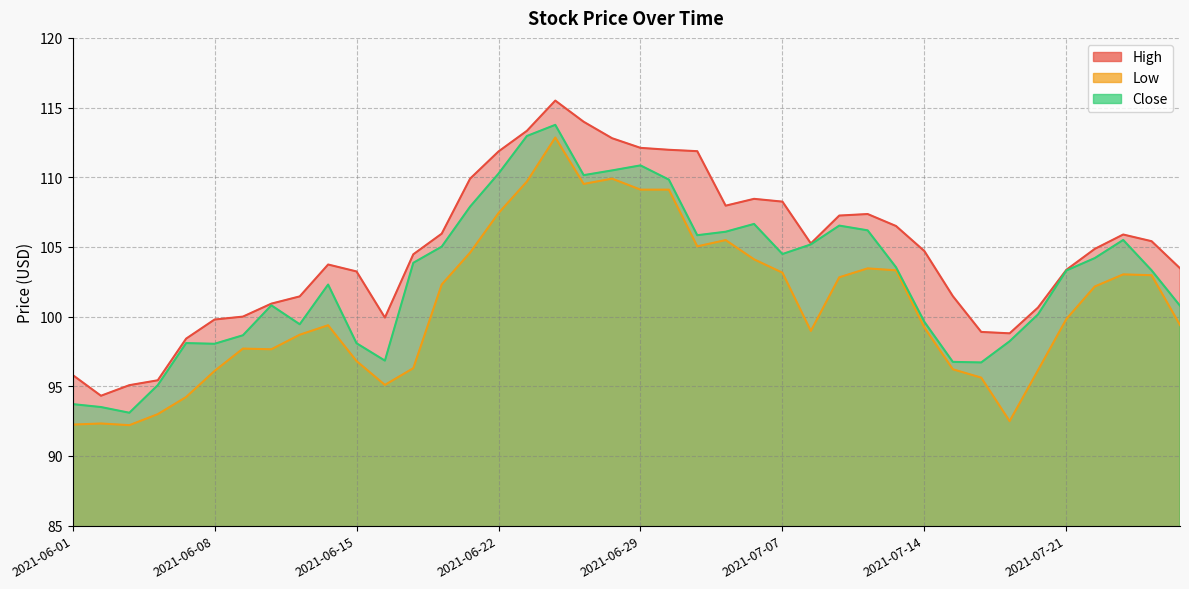

True or false: High has a value of 67.8 at 2021-07-12.

False